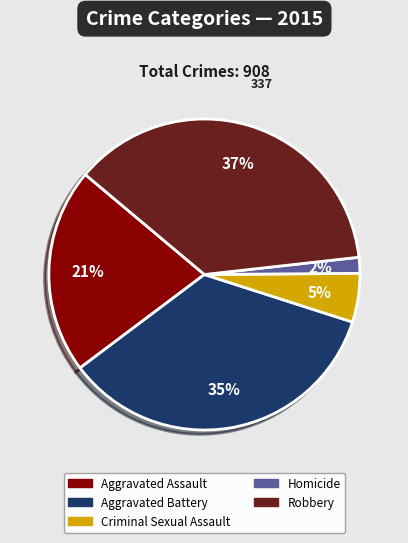

What percentage is the Aggravated Battery slice, to the nearest percent?

35%